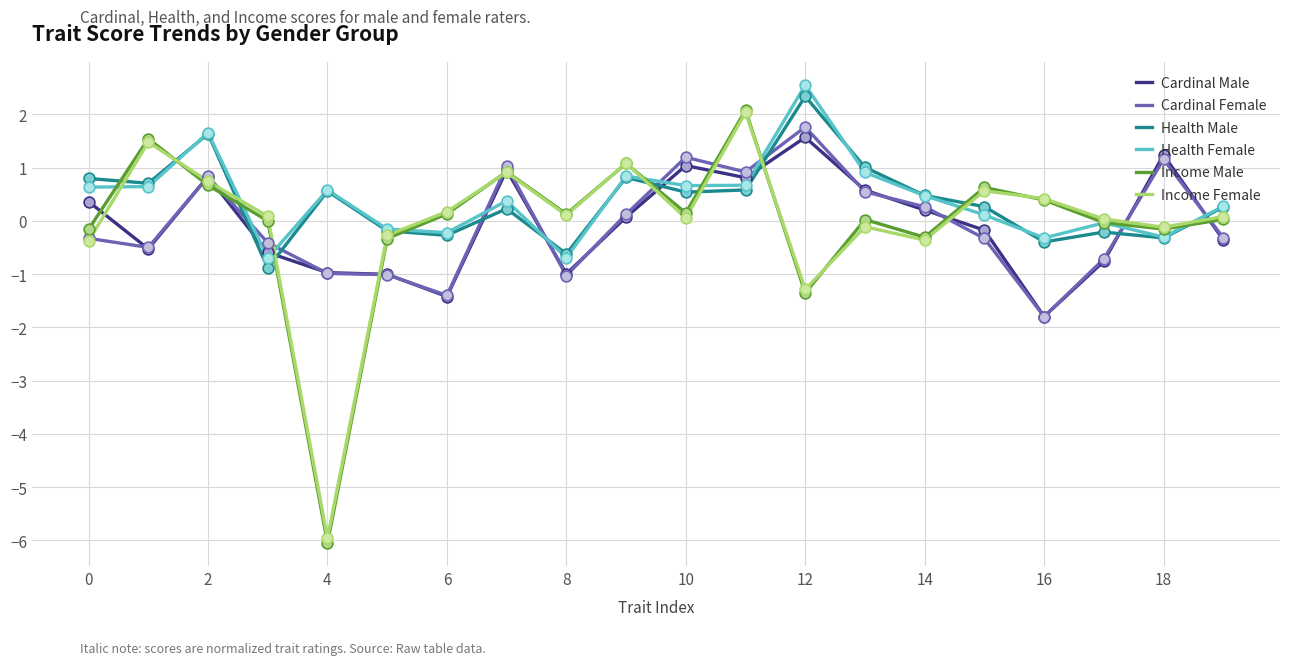

What is the smallest value displayed?

-6.1